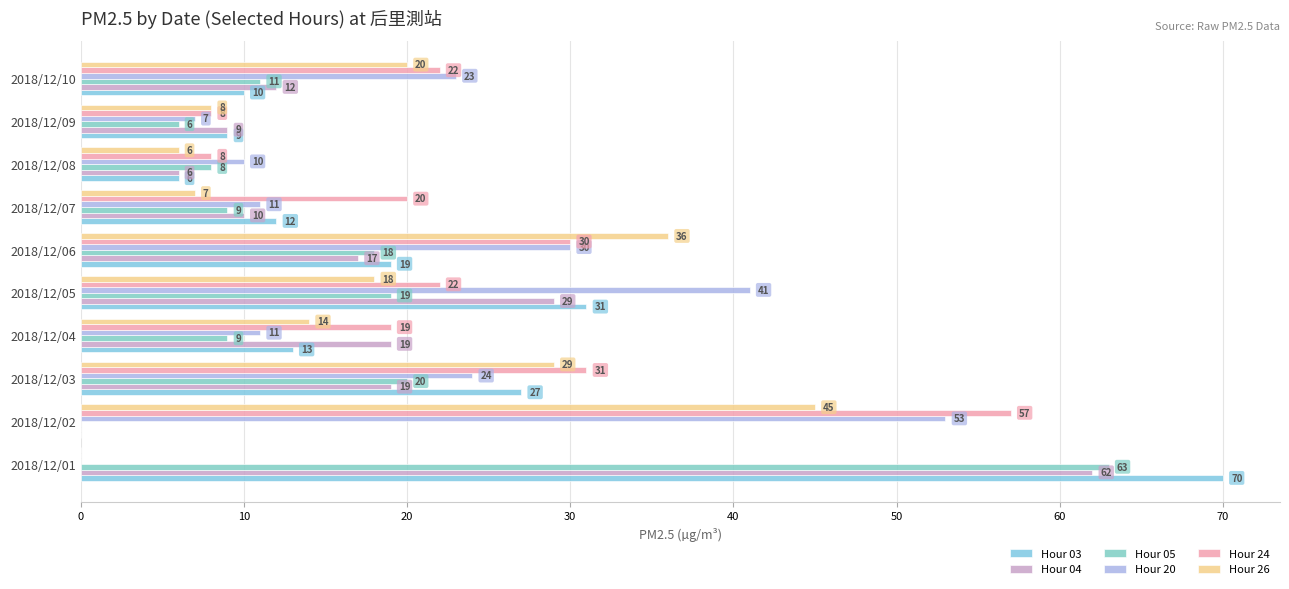

What are all the series names shown in the legend?

Hour 03, Hour 04, Hour 05, Hour 20, Hour 24, Hour 26